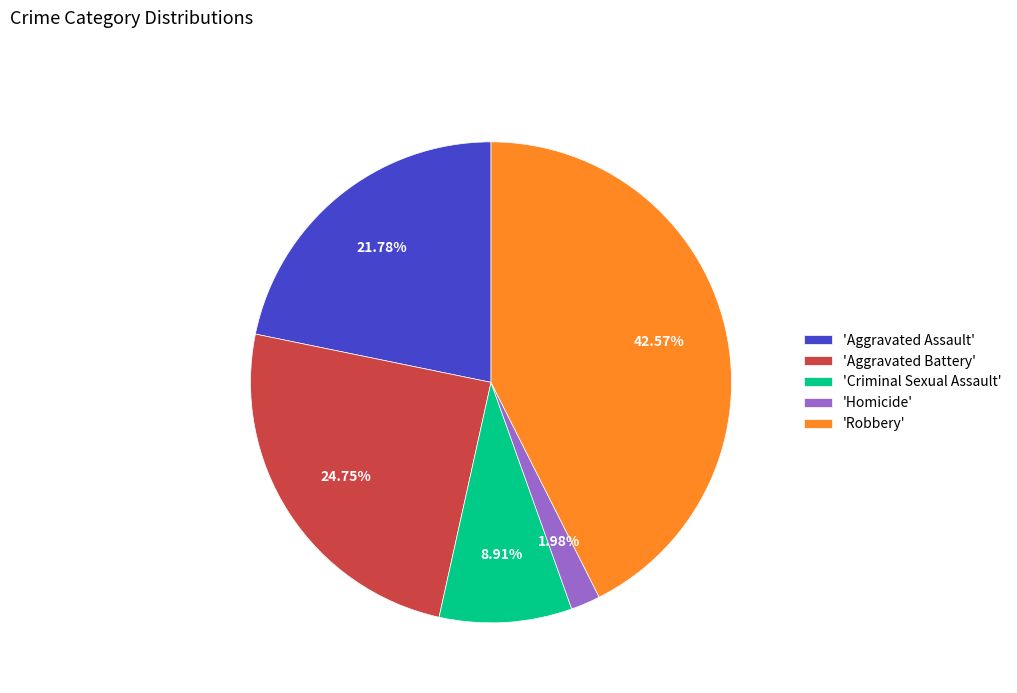

Which category has the smallest portion of the pie?

'Homicide'